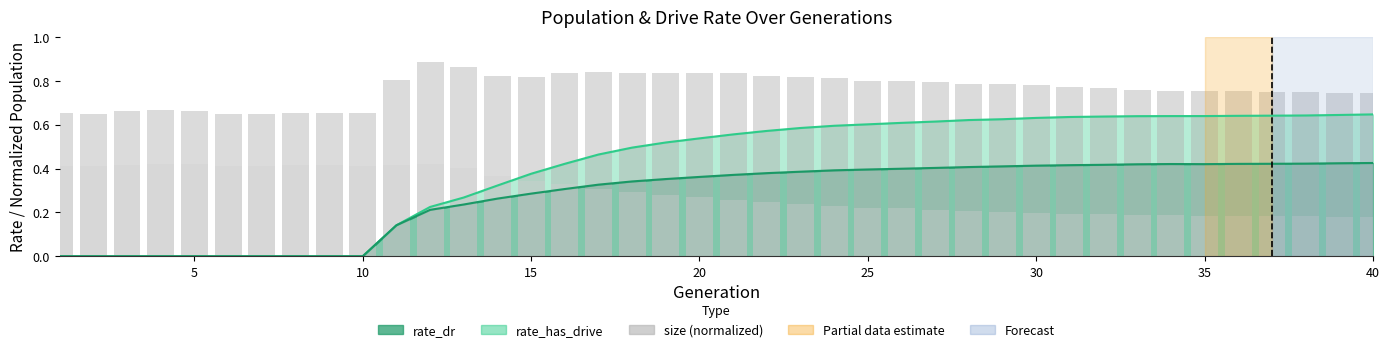

What is the sum of all size (normalized) values?

30.5